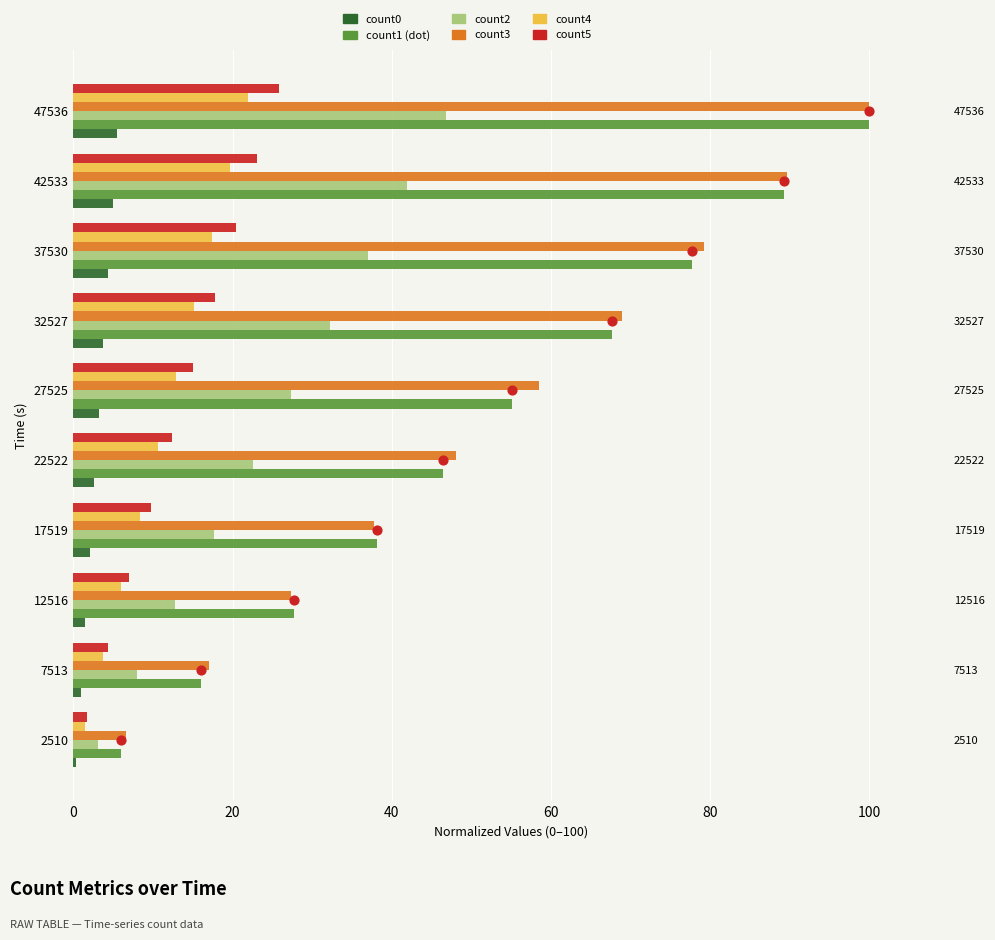

What is the total value across all series at 27525?

172.1